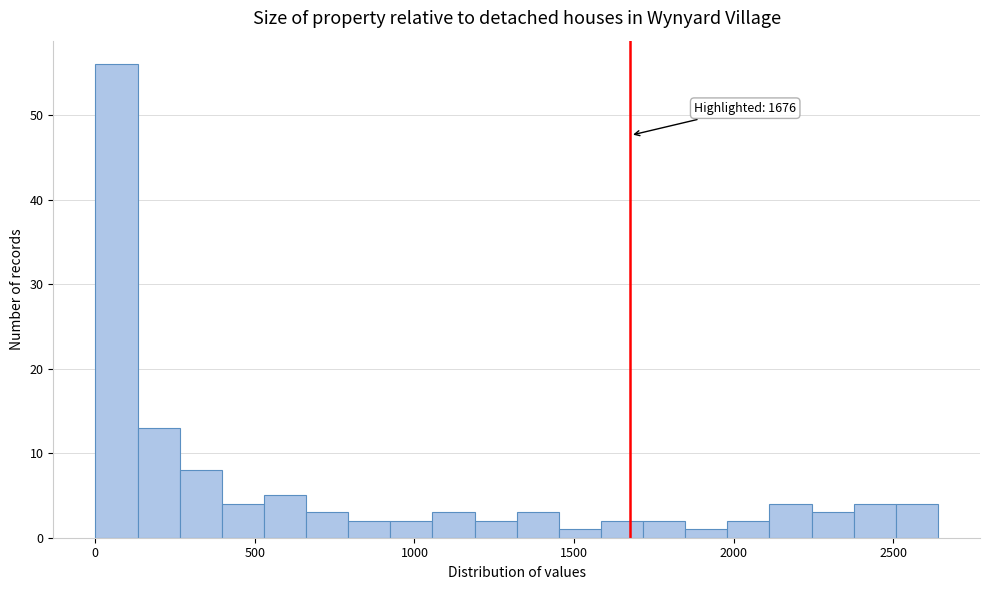

Read against the x-axis, roughly where is the centre of the tallest bar?

50